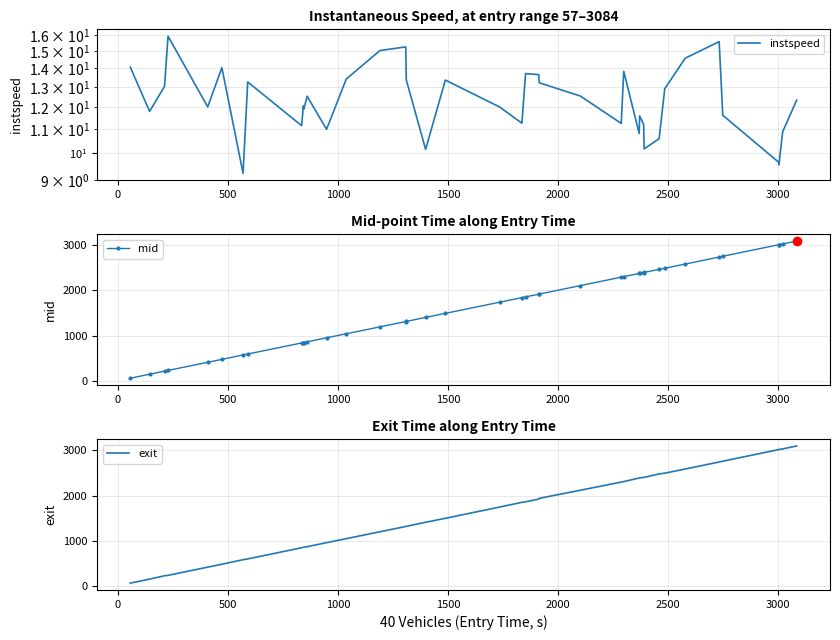

Reading left to right, what are all the values shown in this chart?

instspeed: 14.1	11.8	13.0	15.9	12.0	14.1	9.2	13.3	11.2	12.1	11.9	12.5	11.0	13.4	15.0	15.2	13.4	10.2	13.4	12.0	11.3	13.7	13.7	13.2	12.6	11.3	13.8	10.8	11.6	11.2	10.2	10.6	12.9	14.6	15.6	11.6	9.7	9.6	10.9	12.3
mid: 61.5	149.4	217.5	233.2	414.0	477.4	575.4	595.5	840.4	848.2	850.0	865.5	954.2	1043.5	1195.2	1313.0	1315.5	1404.5	1493.5	1739.5	1841.4	1857.6	1917.4	1919.0	2106.6	2293.0	2304.1	2374.5	2376.3	2395.2	2397.0	2465.2	2490.0	2582.5	2736.1	2754.4	3008.3	3010.4	3026.1	3089.4
exit: 65.7	154.0	228.3	237.0	419.0	483.4	582.6	600.1	846.7	858.5	860.9	870.4	959.5	1048.1	1200.7	1317.1	1320.0	1410.1	1498.0	1745.6	1850.6	1862.0	1923.0	1938.6	2118.2	2298.4	2308.6	2388.6	2391.2	2400.7	2402.6	2478.1	2494.7	2587.0	2741.3	2759.5	3014.9	3017.2	3031.4	3095.7